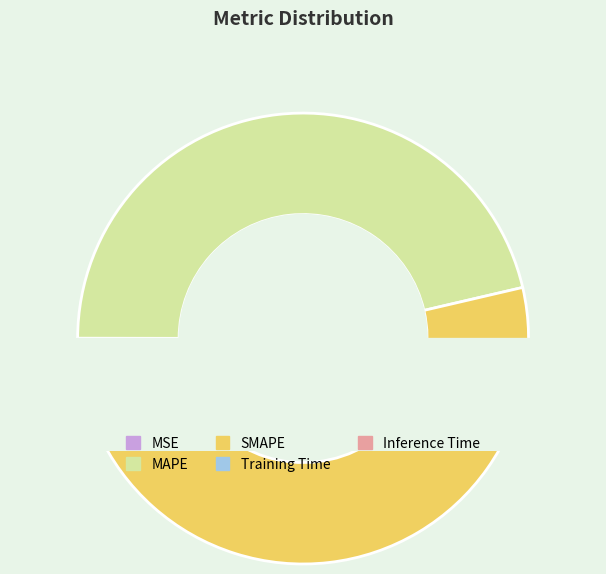

Does any single category account for the majority?

Yes